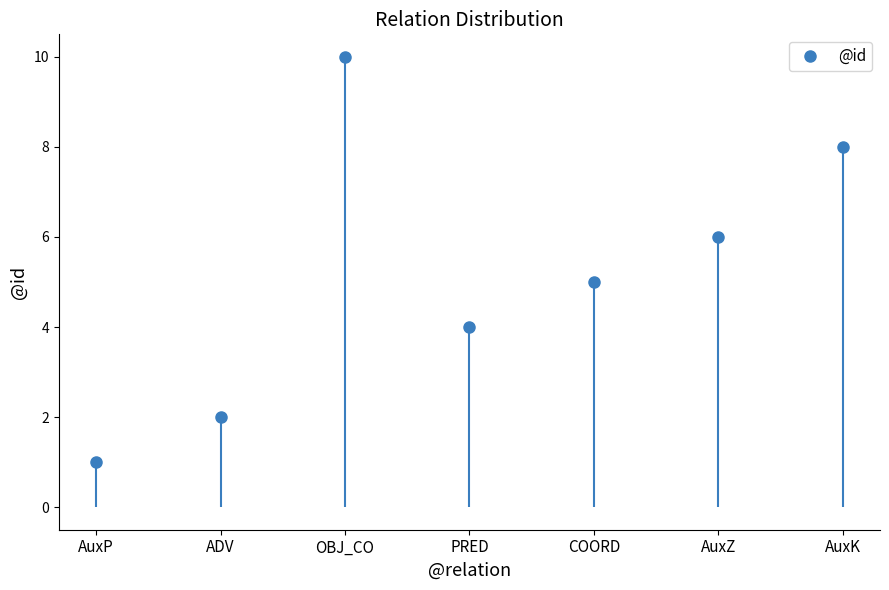

Which has a higher value, PRED or AuxK?

AuxK